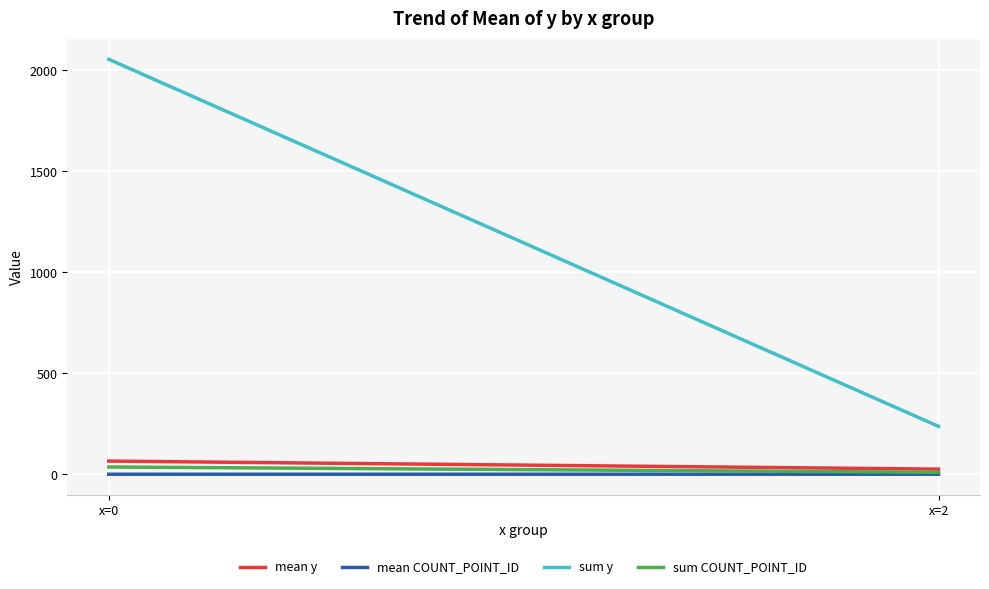

What are all the series names shown in the legend?

mean y, mean COUNT_POINT_ID, sum y, sum COUNT_POINT_ID